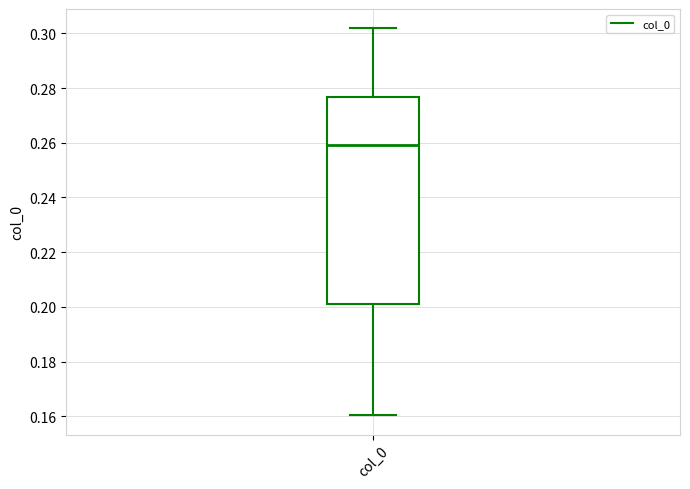

Transcribe this box plot: give where the median line is, the range the box spans, and where the two whiskers end, as read against the y-axis. The values are not printed on the chart, so give them approximately, as read against the axis.

median 0.260, box 0.202 to 0.276, whiskers 0.160 to 0.302